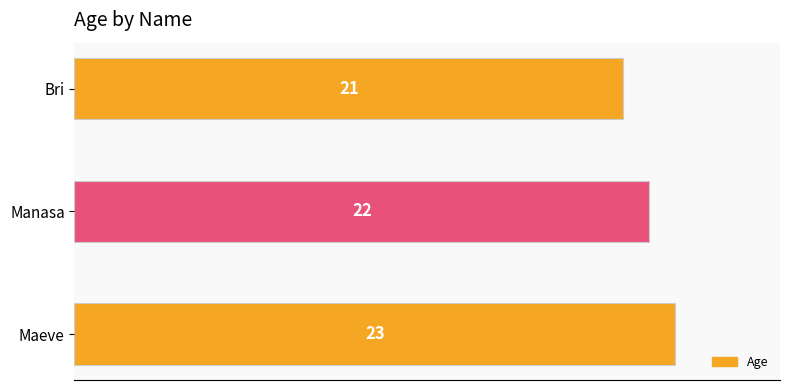

The chart shows a value of 38 at Maeve. True or false?

False